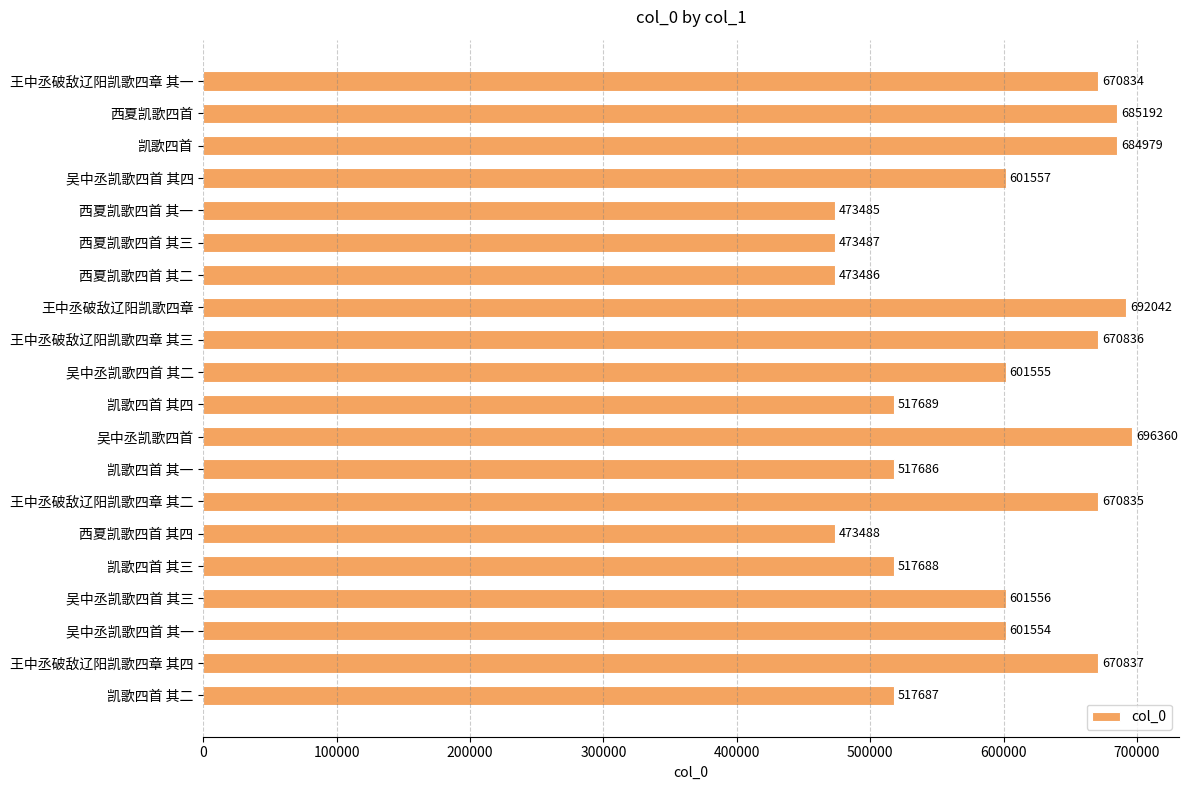

Which has a higher value, 吴中丞凯歌四首 or 凯歌四首 其二?

吴中丞凯歌四首